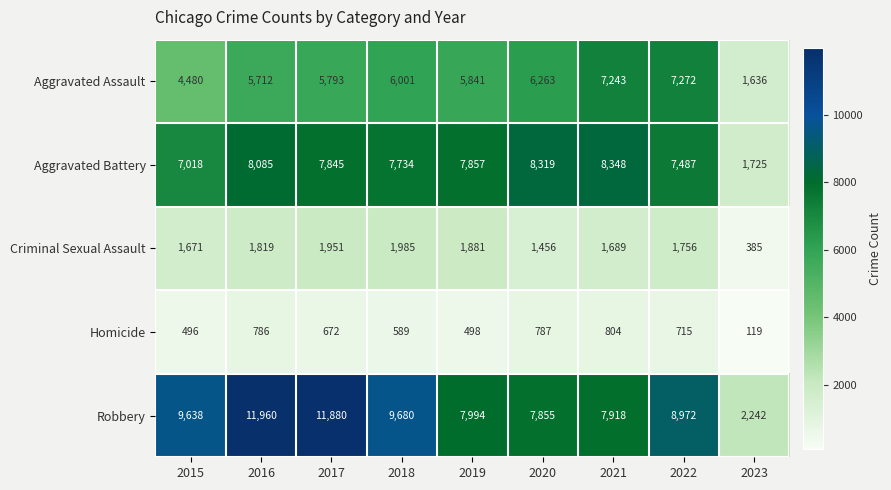

What is the difference between the second highest and second lowest values in the Aggravated Battery series?

1301